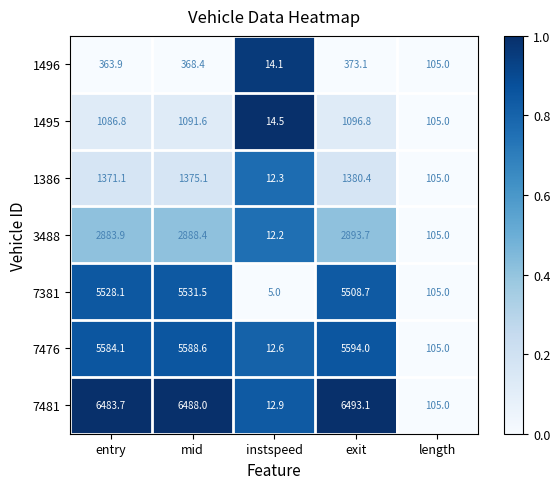

Which label corresponds to the smallest value in the chart?

instspeed